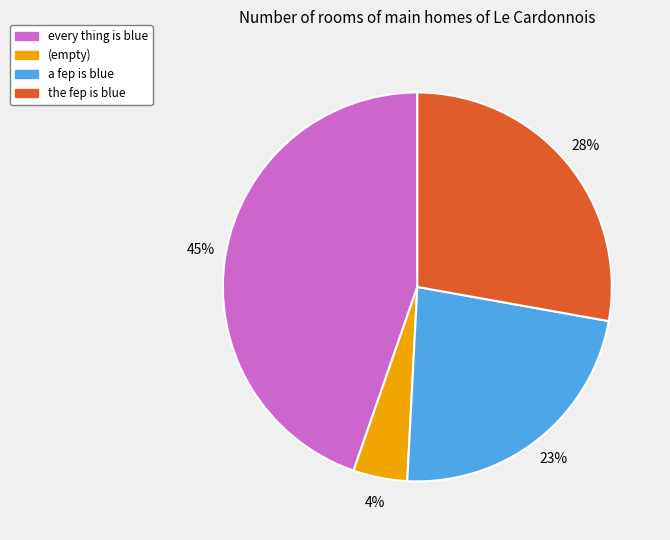

How many slices are in this pie chart?

4